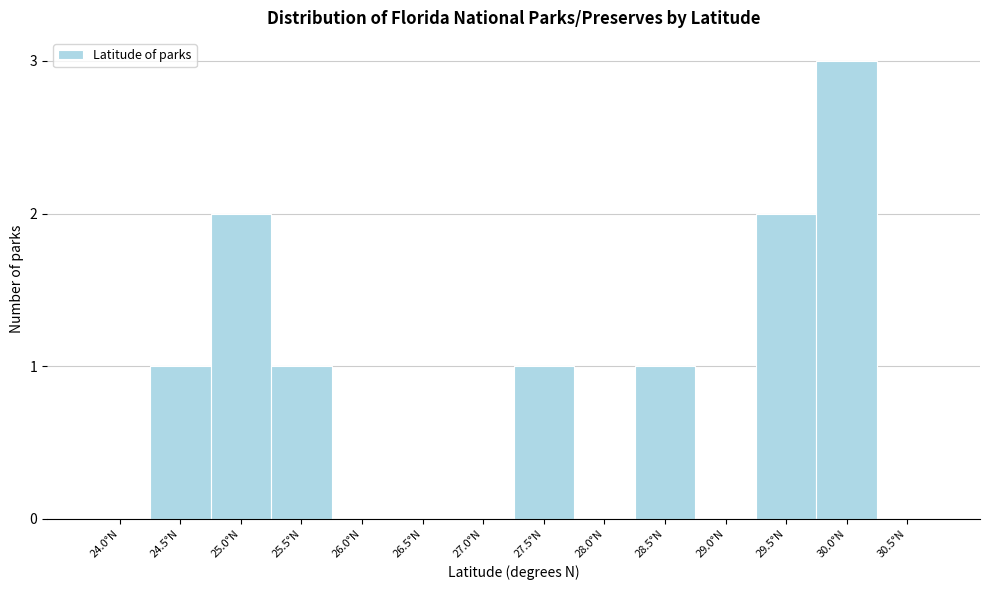

Reading left to right, transcribe all the data shown in this chart.

24.0°N=0	24.5°N=1	25.0°N=2	25.5°N=1	26.0°N=0	26.5°N=0	27.0°N=0	27.5°N=1	28.0°N=0	28.5°N=1	29.0°N=0	29.5°N=2	30.0°N=3	30.5°N=0